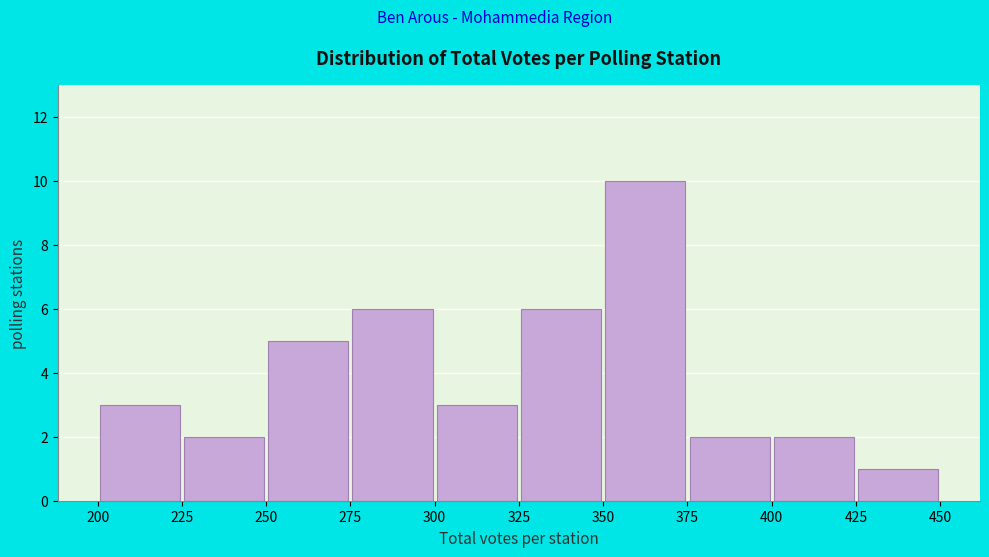

Reading left to right, list every bar in this chart as the range it spans on the x-axis followed by its height. The values are not printed on the chart, so give them approximately, as read against the axis.

200 to 225: 3
225 to 250: 2
250 to 275: 5
275 to 300: 6
300 to 325: 3
325 to 350: 6
350 to 375: 10
375 to 400: 2
400 to 425: 2
425 to 450: 1